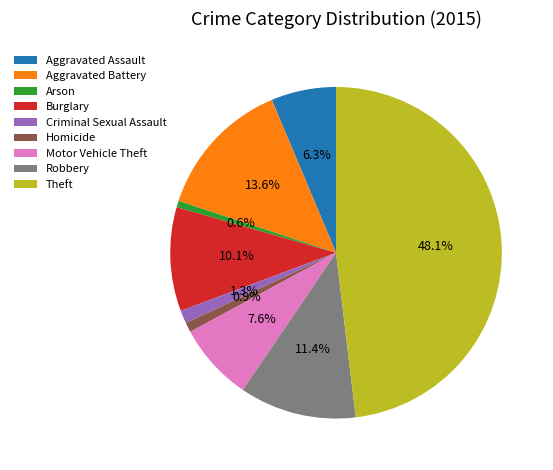

Count the number of slices in the pie.

9